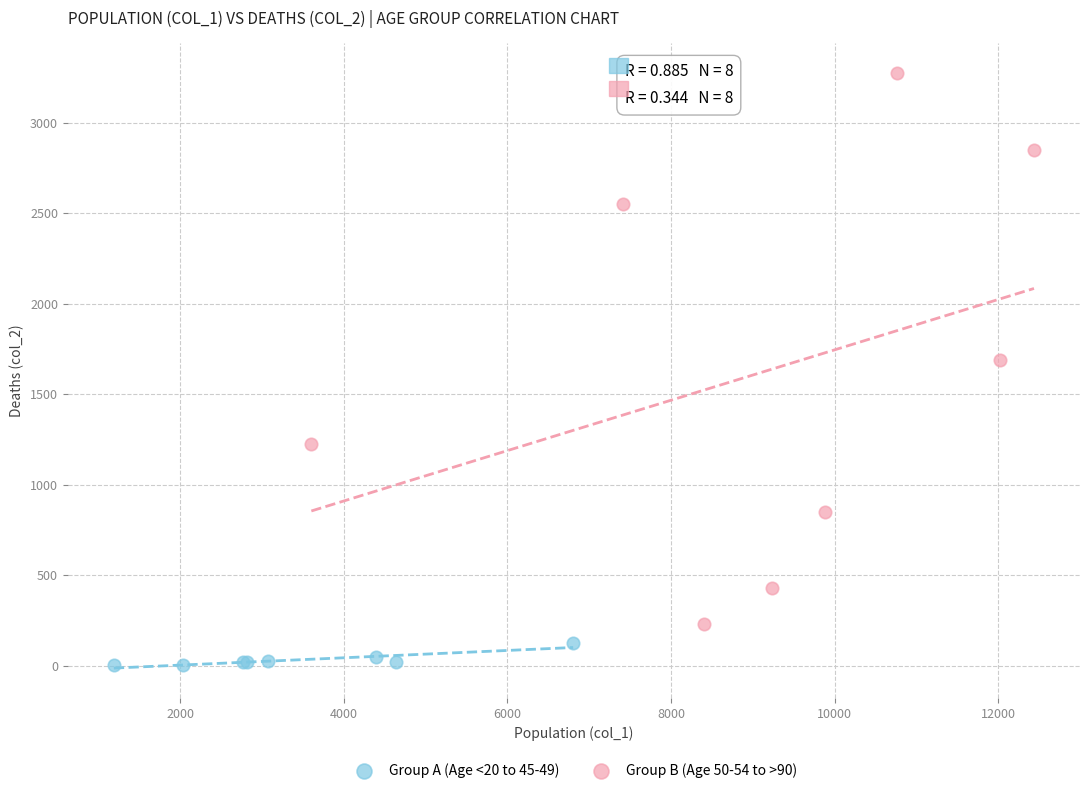

Which series has the largest Y range (max minus min)?

Group B (Age 50-54 to >90)